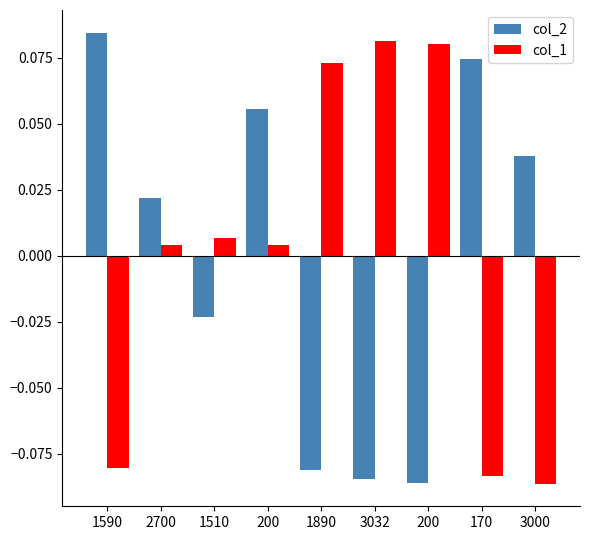

At which label does col_1 first exceed 0?

2700